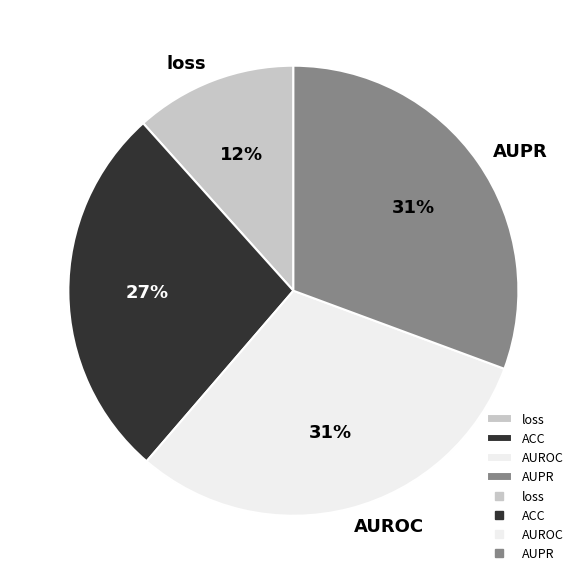

To the nearest percent, what portion does loss represent?

12%